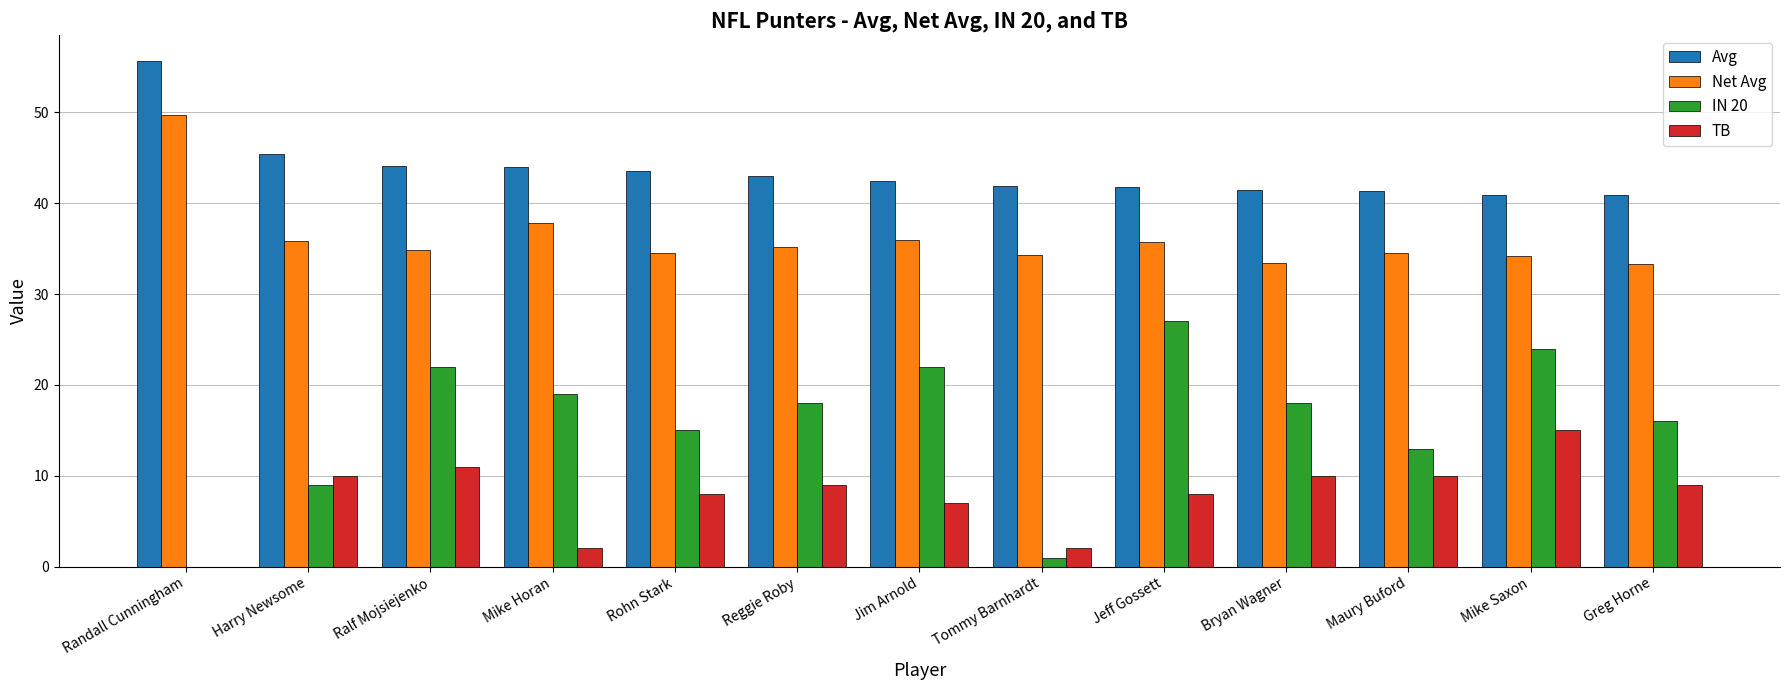

Does the chart contain stacked bars?

No